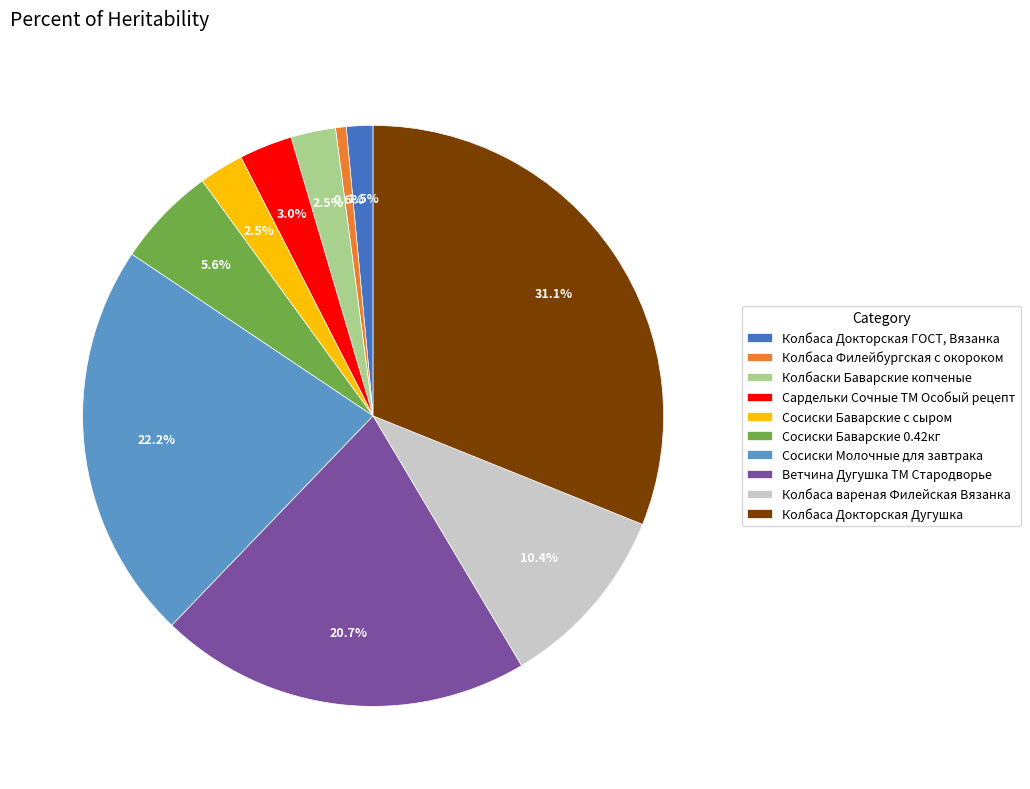

Count the number of slices in the pie.

10